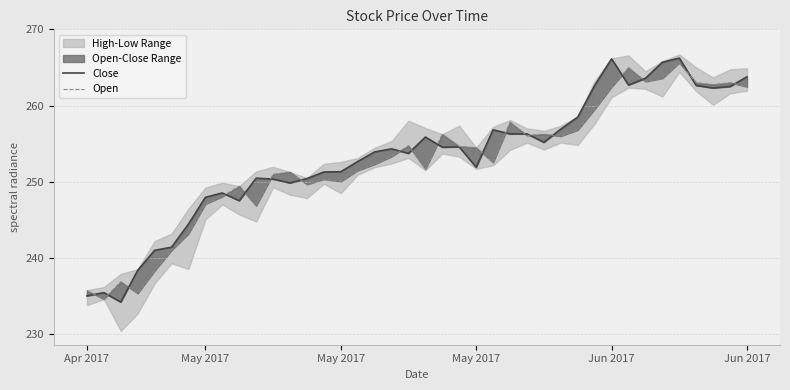

How many values in the Open series exceed 253?

20